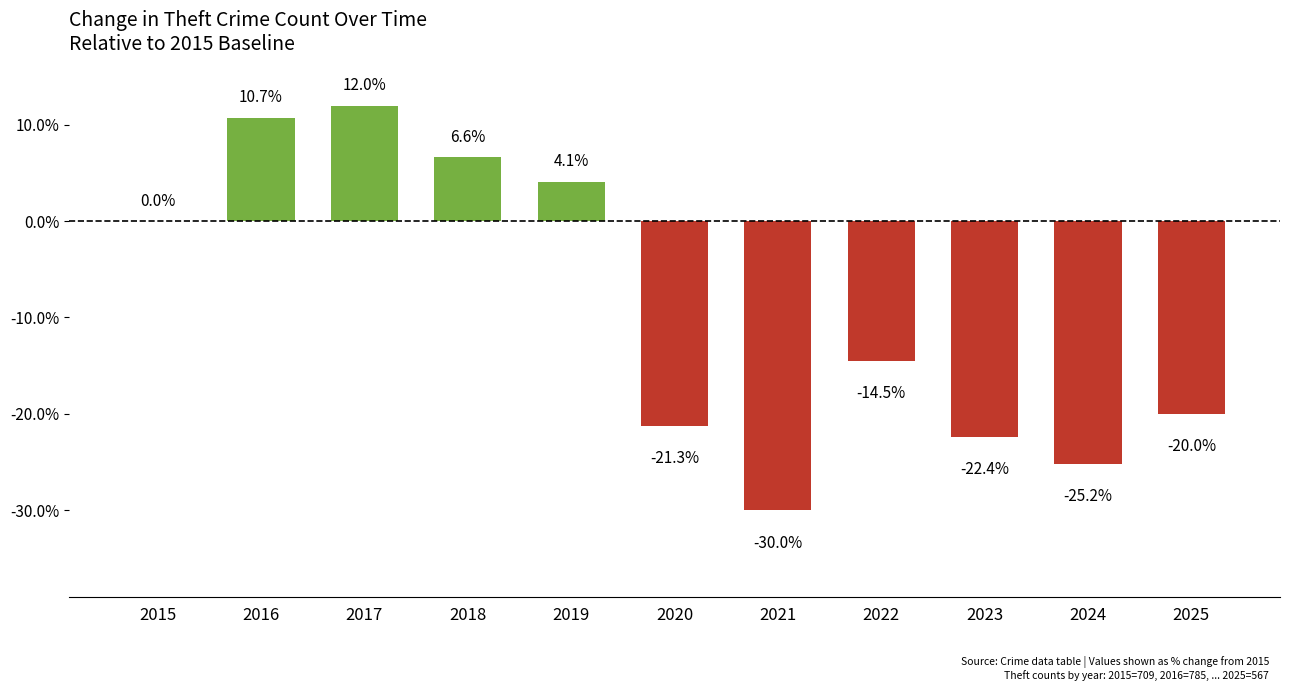

What is the change in value from 2019 to 2021?

-34.1